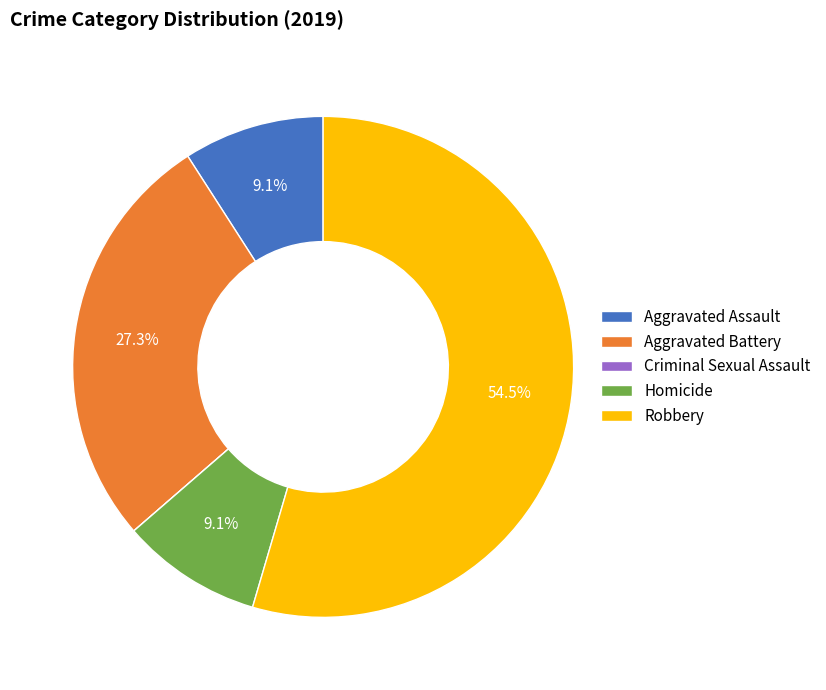

True or false: Aggravated Assault accounts for 19% of the total.

False